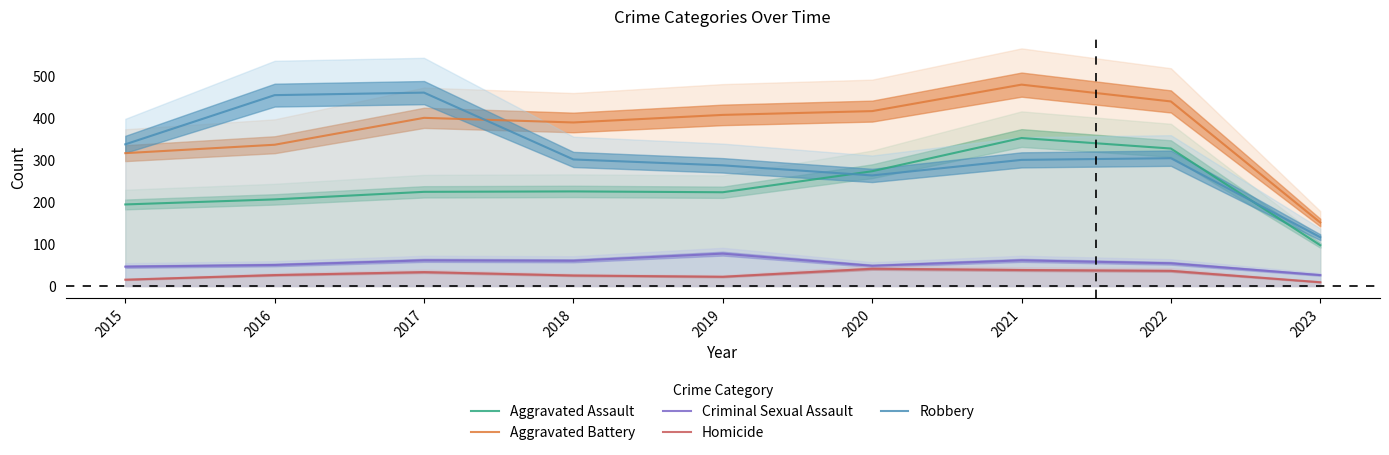

At which category does the chart reach its peak across all series?

2021